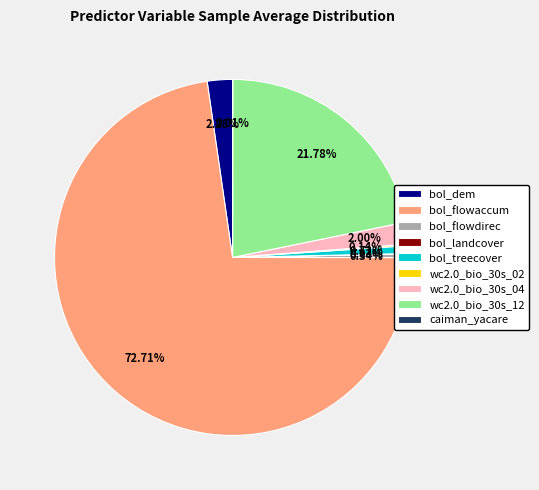

What is the ratio of the value at wc2.0_bio_30s_12 to the value at bol_flowdirec?

63.7